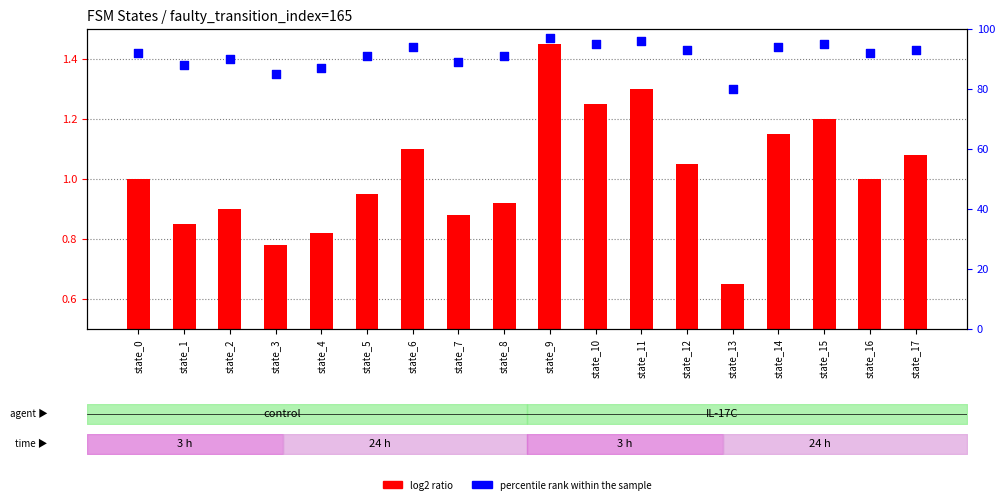

Which series reaches the minimum Y coordinate?

log2 ratio